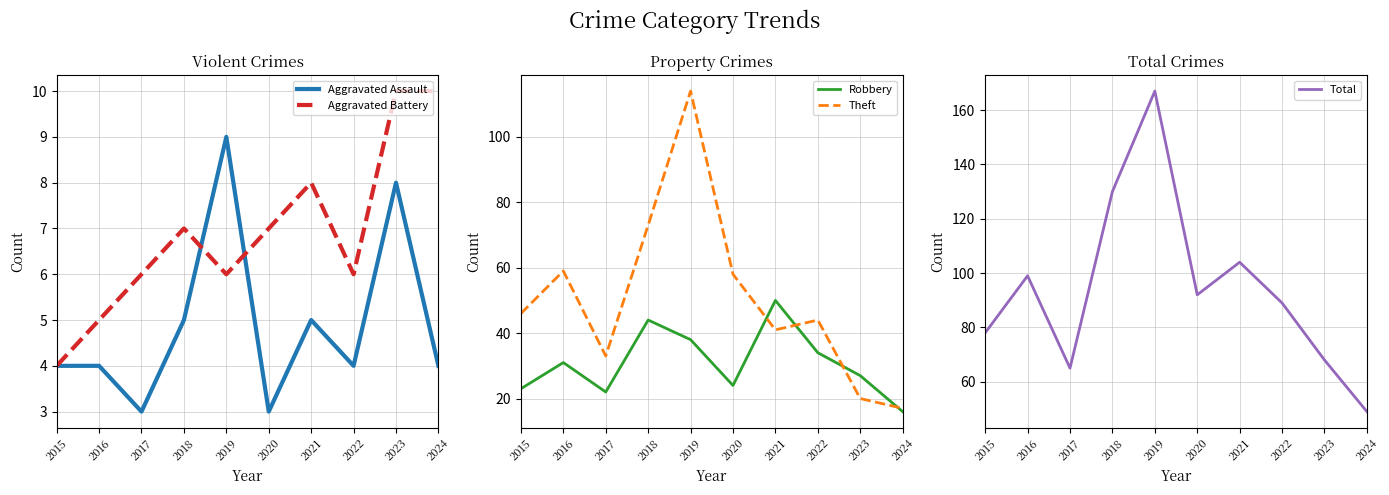

At which label is Aggravated Battery closest to 7?

2018